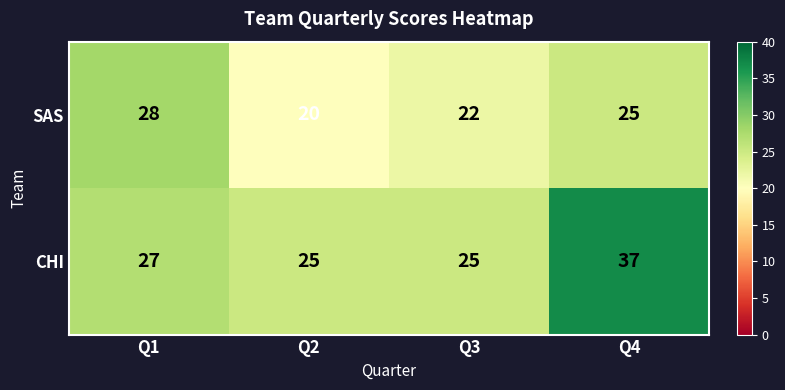

True or false: SAS has a value of 28 at Q1.

True